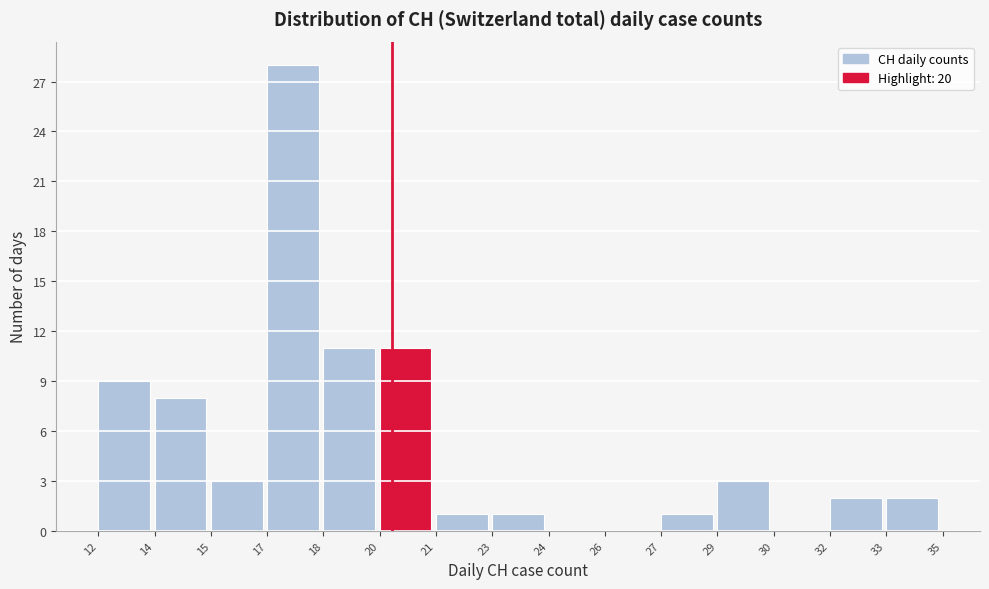

Reading right to left, extract all data points from this chart.

33=2	32=2	30=0	29=3	27=1	26=0	24=0	23=1	21=1	20=11	18=11	17=28	15=3	14=8	12=9